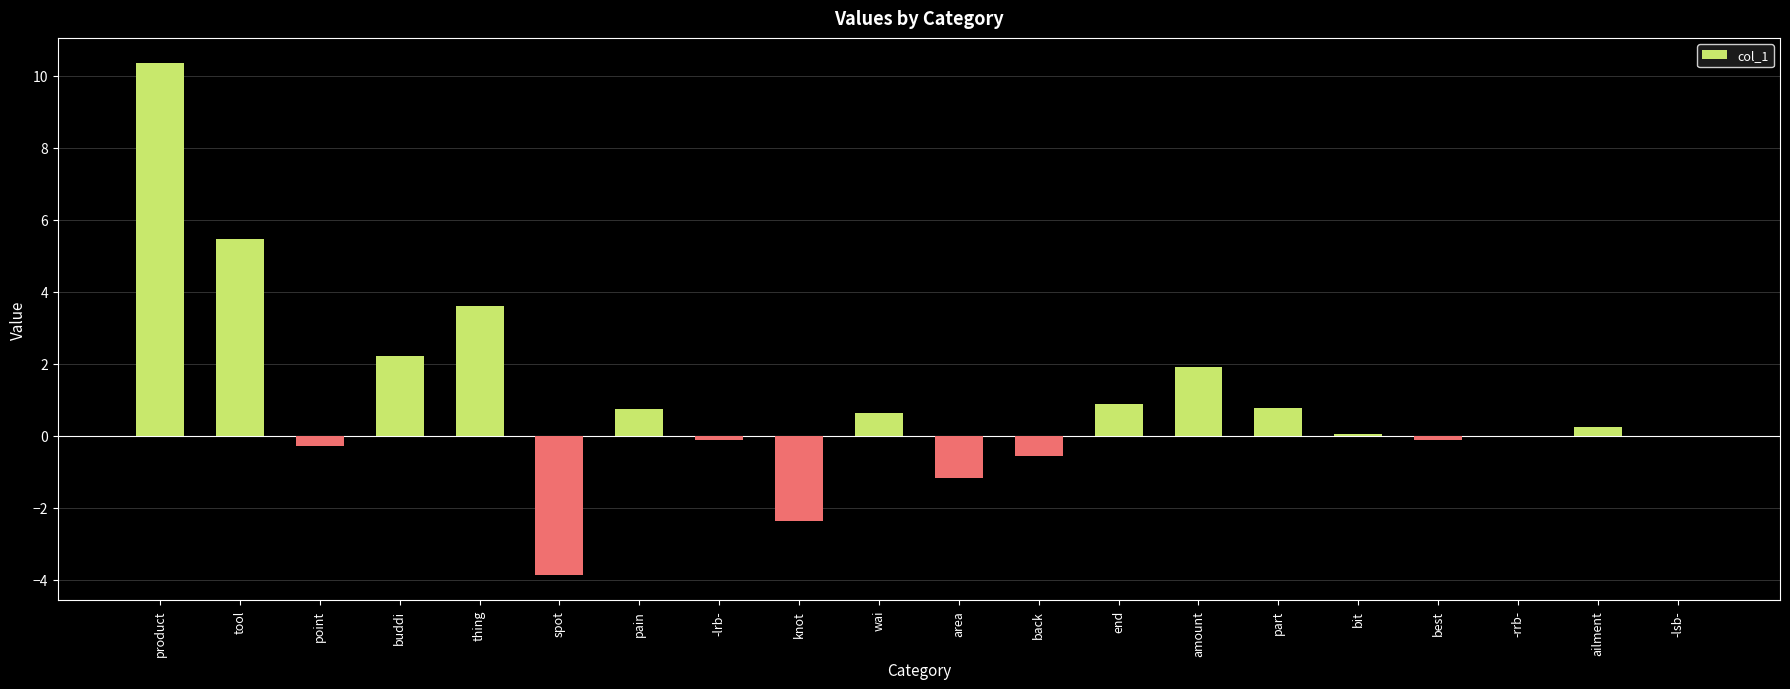

How many series are shown in this chart?

1